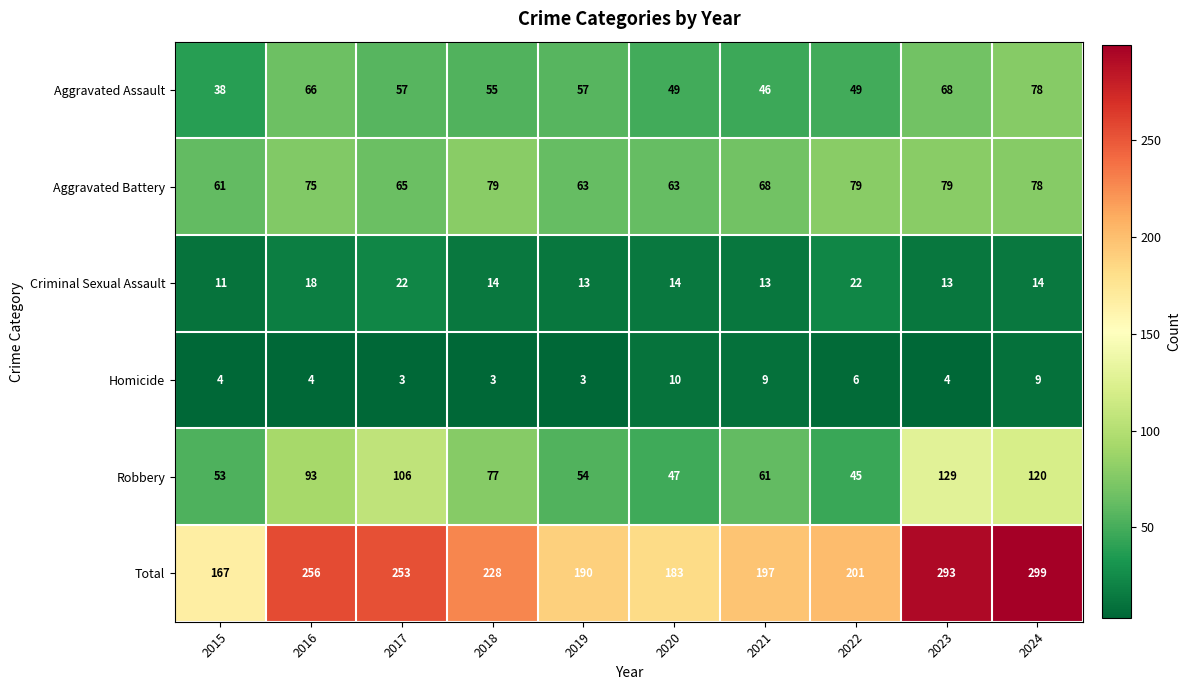

How many Homicide values are between 3 and 9?

9